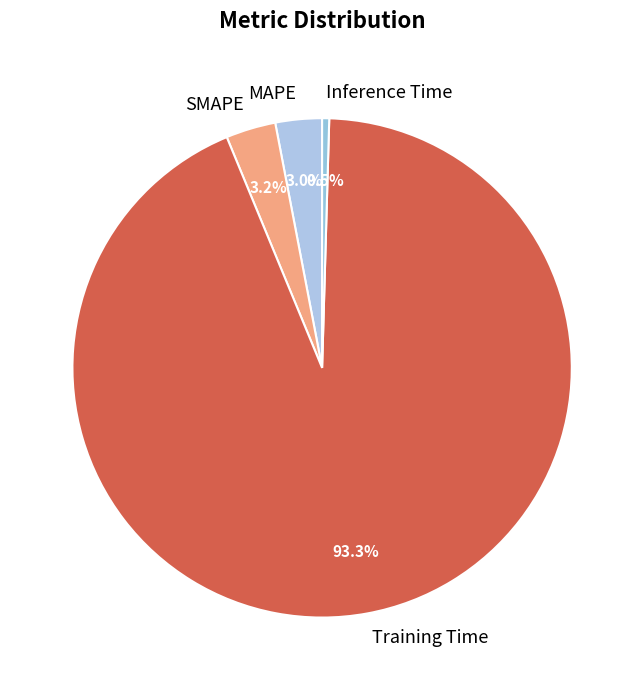

To the nearest percent, what is the combined percentage of SMAPE and MAPE?

6%